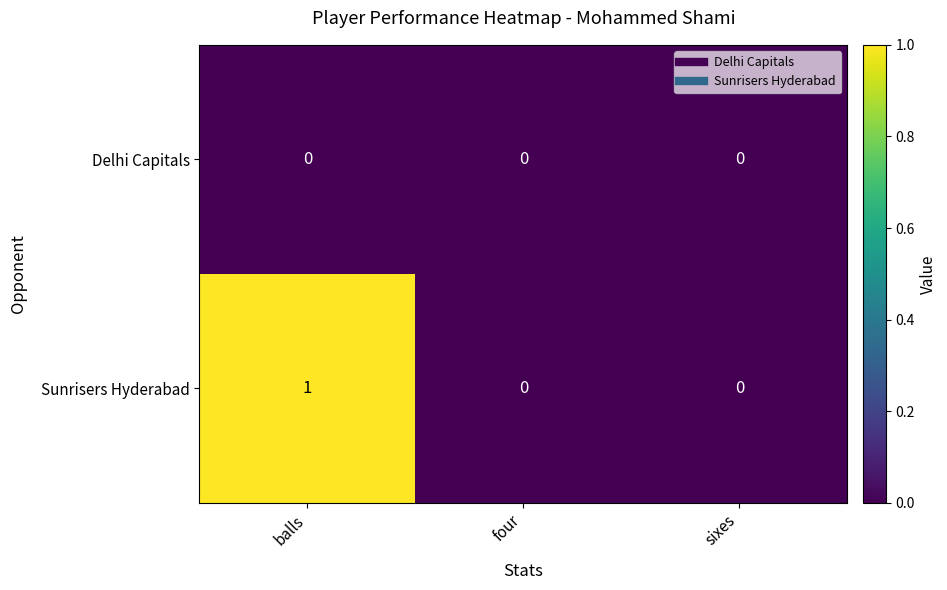

True or false: Delhi Capitals has a value of 0 at four.

True